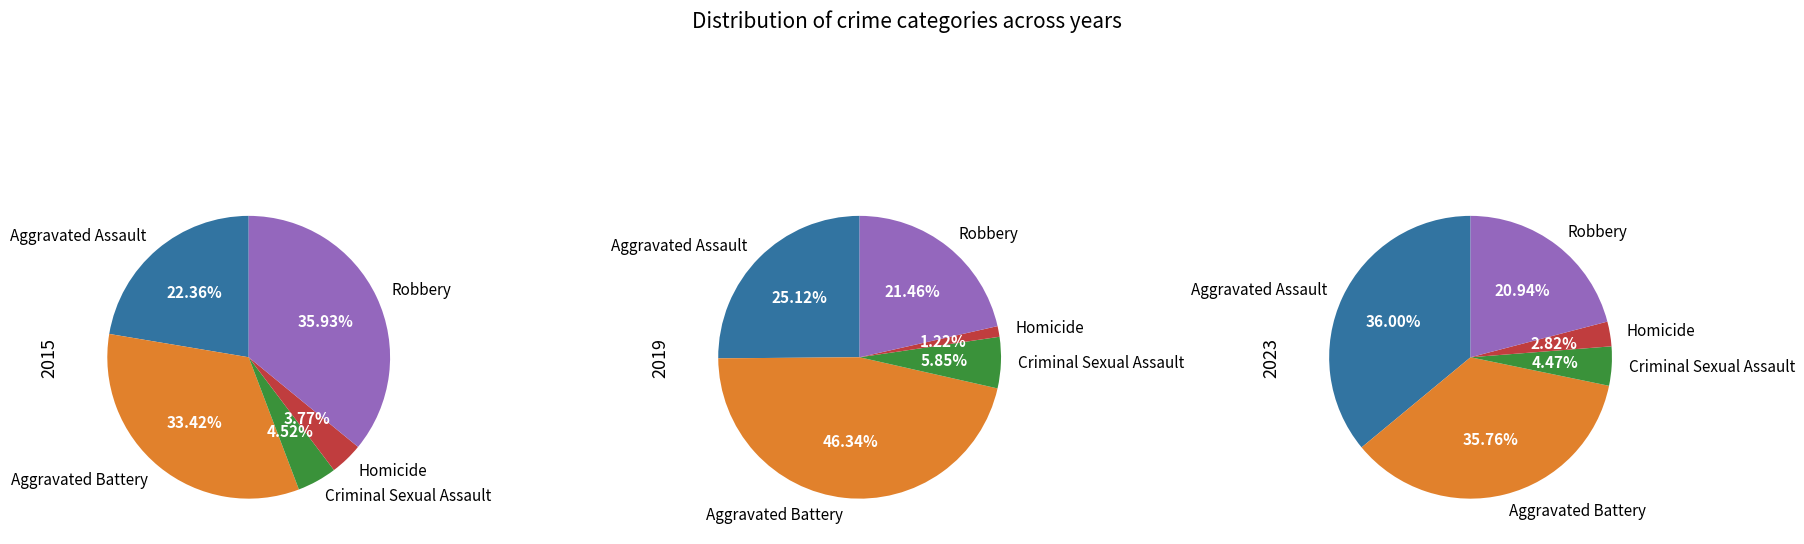

Does Homicide represent more than half of the total?

No